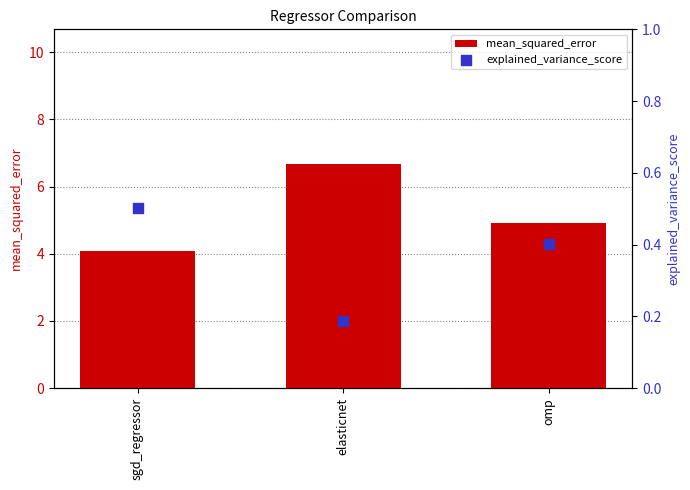

What are all the series names shown in the legend?

mean_squared_error, explained_variance_score